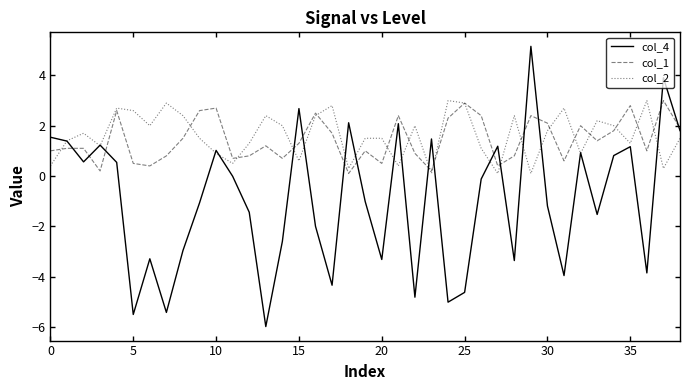

What is the maximum value shown in the chart?

5.2